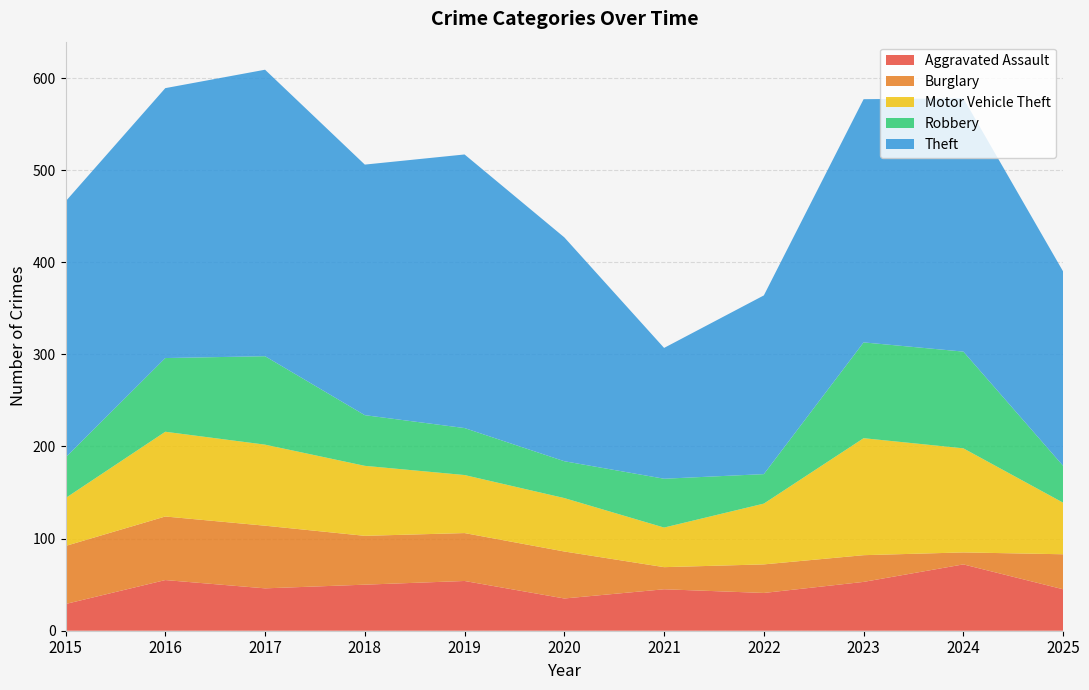

Reading left to right, extract all data points from this chart.

Aggravated Assault: 2015=29	2016=55	2017=46	2018=50	2019=54	2020=35	2021=45	2022=41	2023=53	2024=72	2025=45
Burglary: 2015=63	2016=69	2017=68	2018=53	2019=52	2020=51	2021=24	2022=31	2023=29	2024=13	2025=38
Motor Vehicle Theft: 2015=52	2016=92	2017=88	2018=76	2019=63	2020=58	2021=43	2022=66	2023=127	2024=113	2025=56
Robbery: 2015=44	2016=80	2017=96	2018=55	2019=51	2020=40	2021=53	2022=32	2023=104	2024=105	2025=40
Theft: 2015=278	2016=293	2017=311	2018=272	2019=297	2020=243	2021=142	2022=194	2023=264	2024=275	2025=211